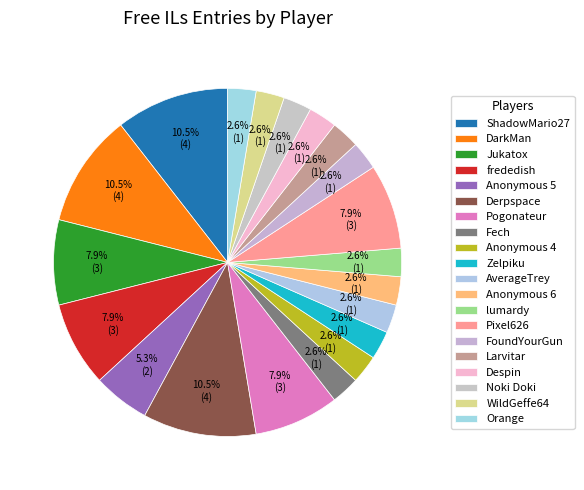

Is Pixel626 the majority of the pie?

No